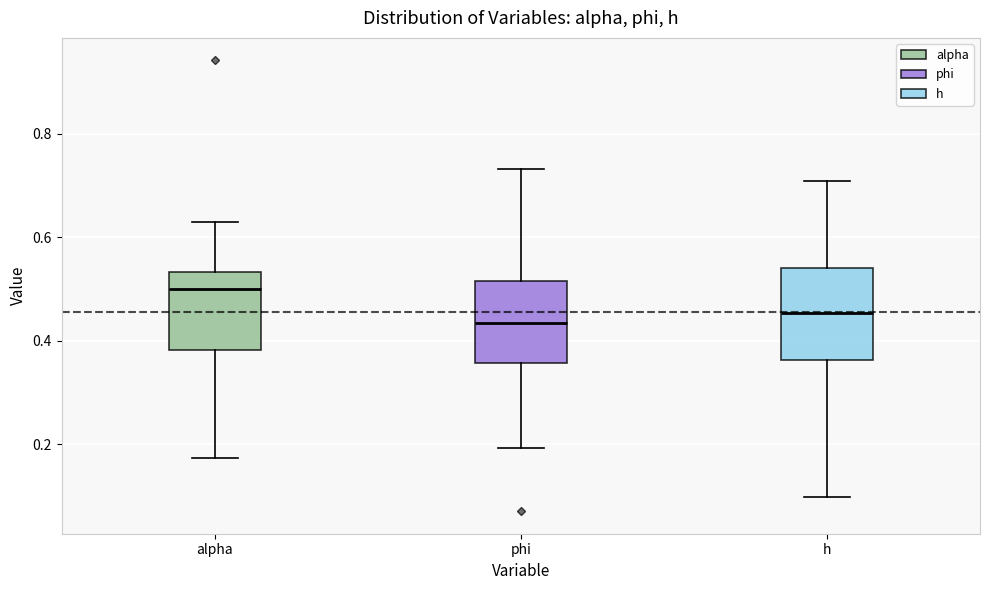

Reading left to right, read every box against the y-axis: the position of its median line, the range the box covers, and the ends of its whiskers. The values are not printed on the chart, so give them approximately, as read against the axis.

alpha: median 0.50, box 0.38 to 0.54, whiskers 0.18 to 0.62
phi: median 0.44, box 0.36 to 0.52, whiskers 0.20 to 0.74
h: median 0.46, box 0.36 to 0.54, whiskers 0.10 to 0.70